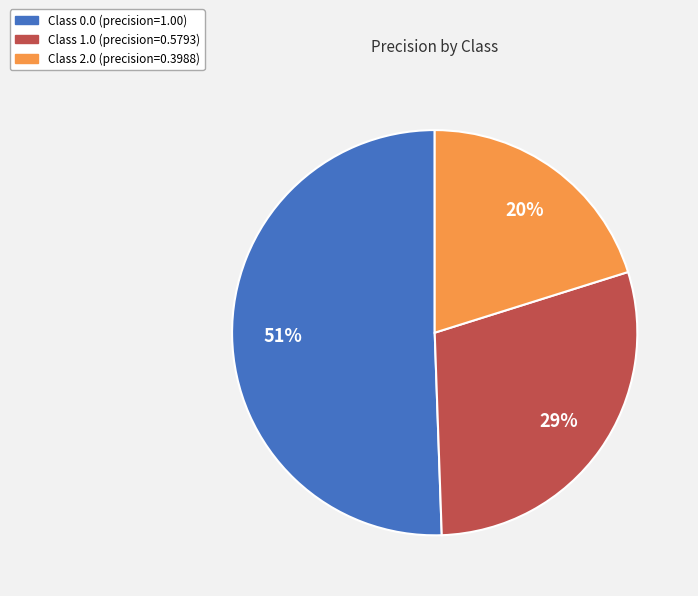

To the nearest percent, what is the average slice percentage?

33%